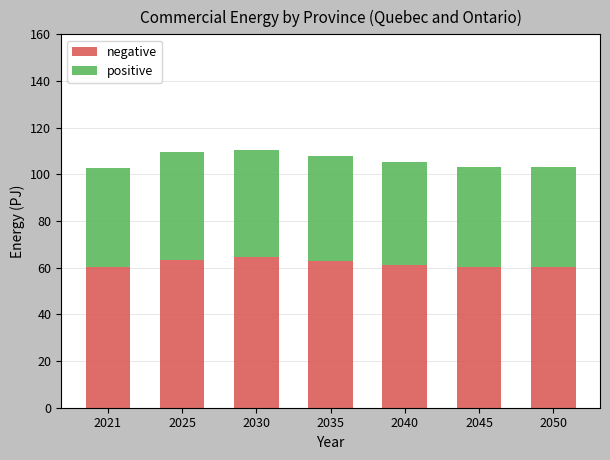

The value of negative at 2045 is 60.1. True or false?

True